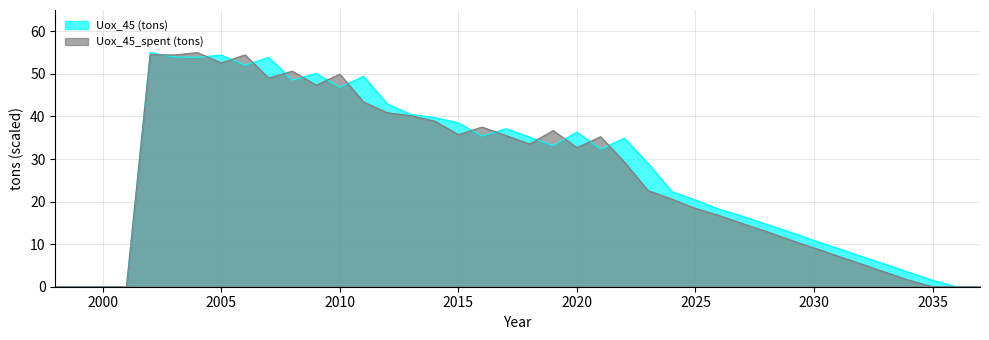

What is the change in value from 2024 to 2027?

-5.8